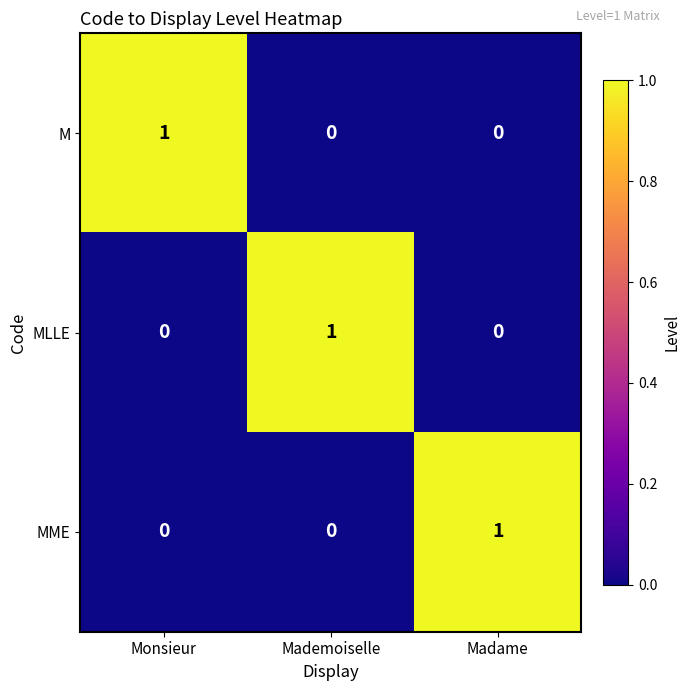

Reading left to right, transcribe all the data shown in this chart.

M: 1	0	0
MLLE: 0	1	0
MME: 0	0	1